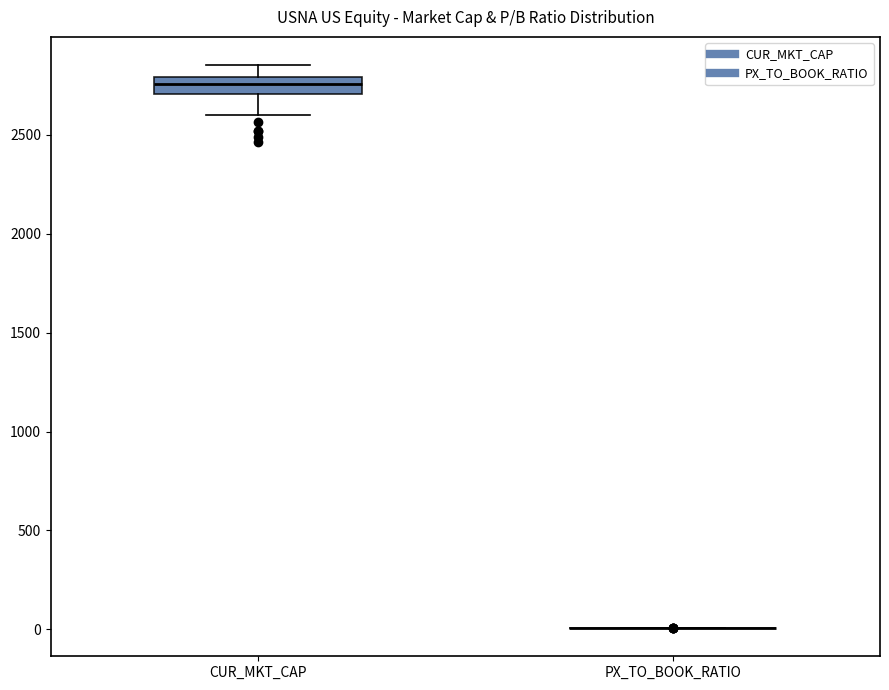

Comparing the boxes themselves (not the whiskers), which one is the tallest?

CUR_MKT_CAP